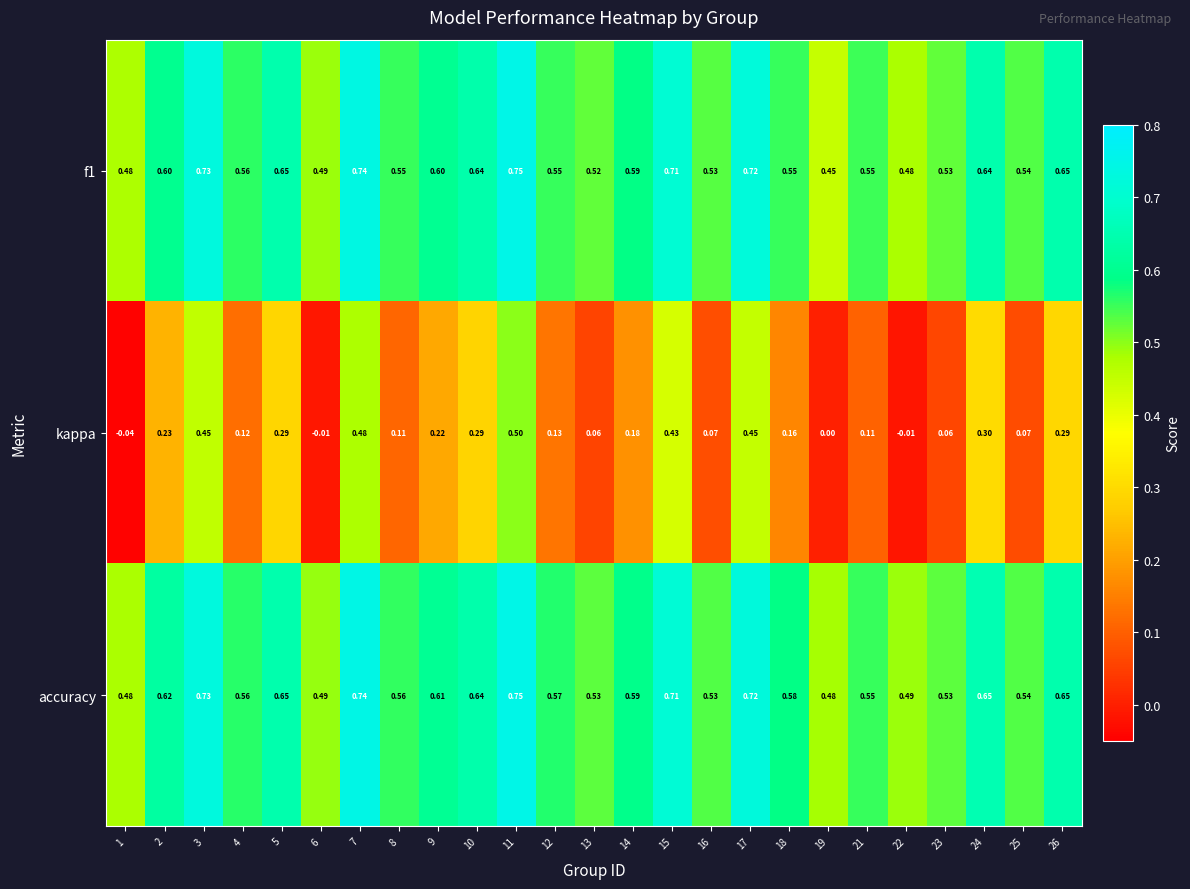

Is the value of accuracy at 14 greater than the value of f1 at 5?

No